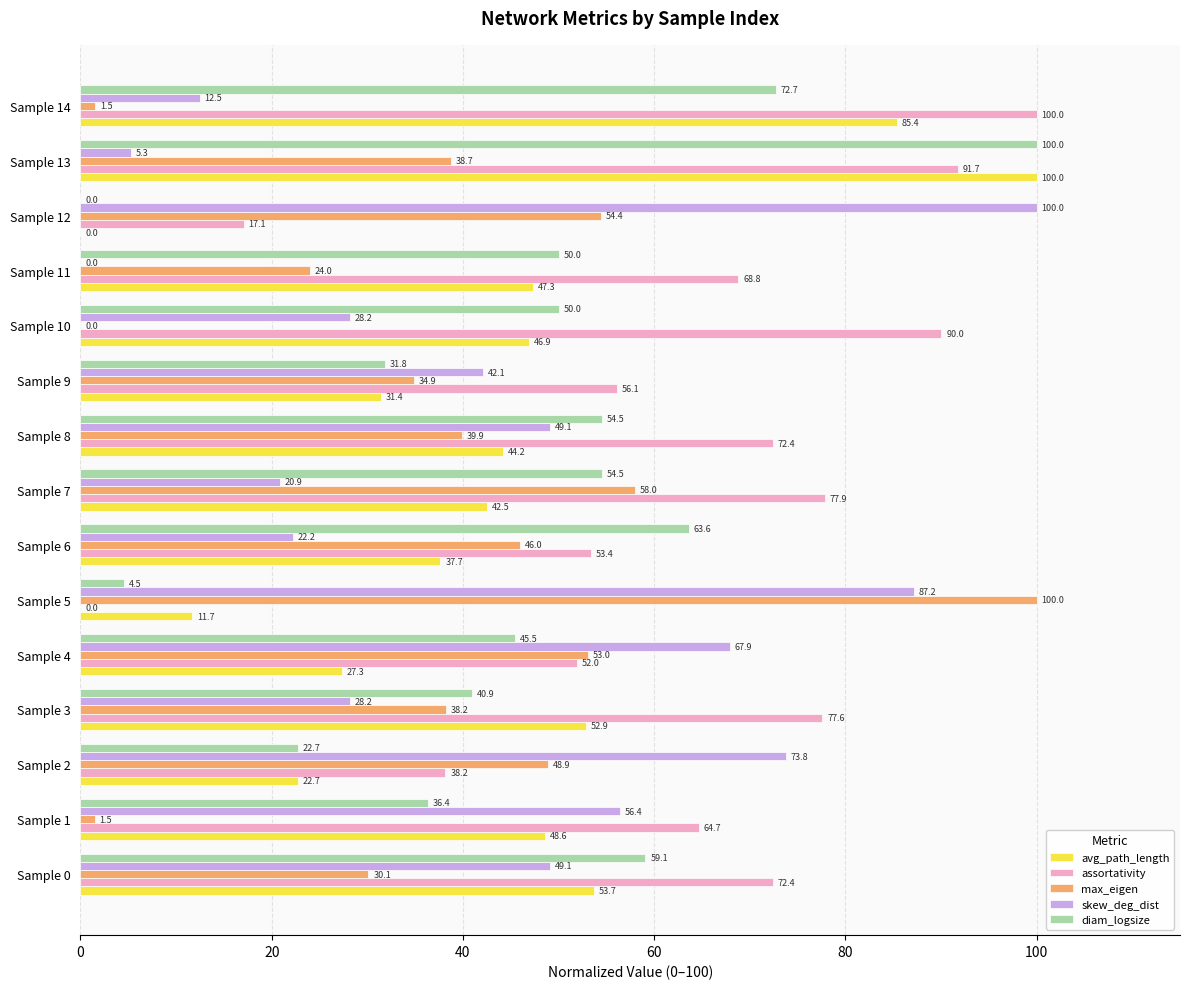

What is the sum of all avg_path_length values?

652.3